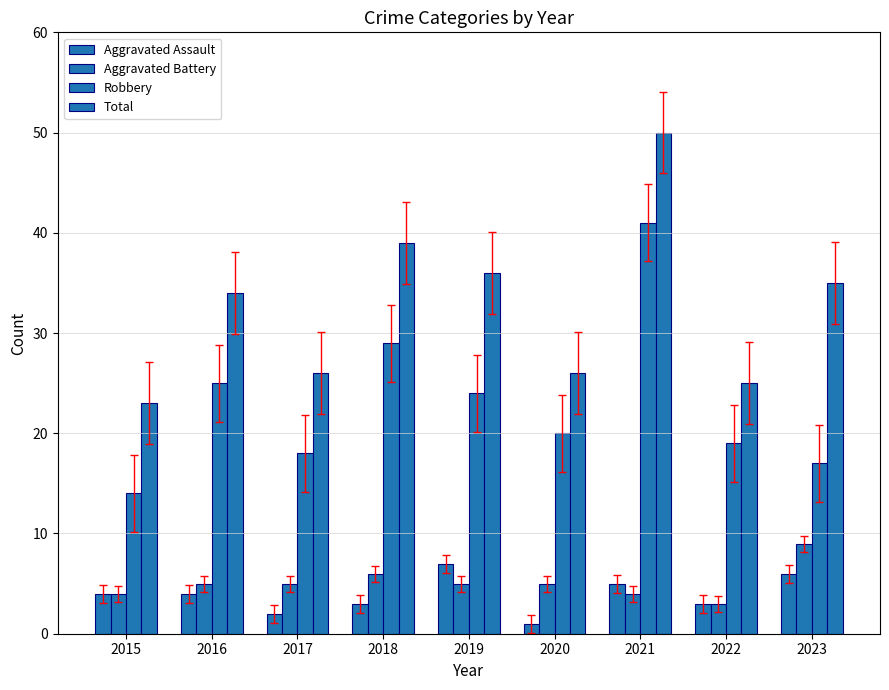

Does the chart contain stacked bars?

No